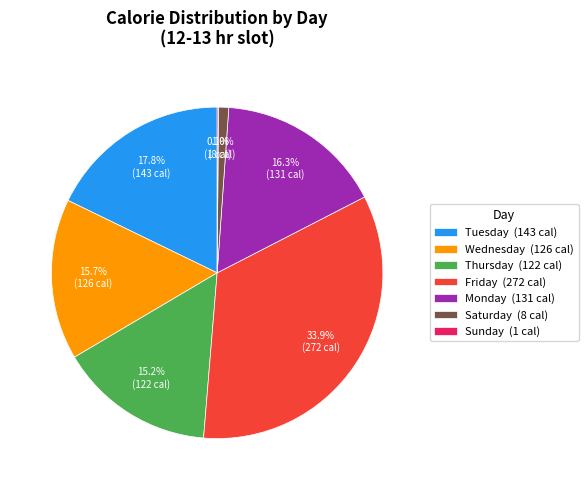

To the nearest percent, what is the difference between the largest and smallest slice percentages?

34%